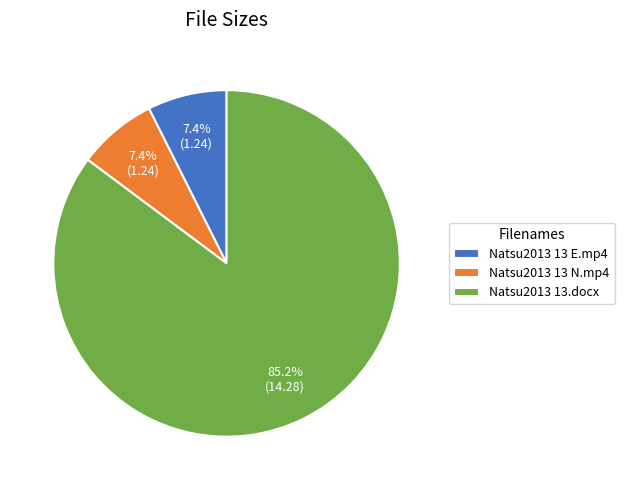

What portion of the pie excludes Natsu2013 13 E.mp4?

92.6%